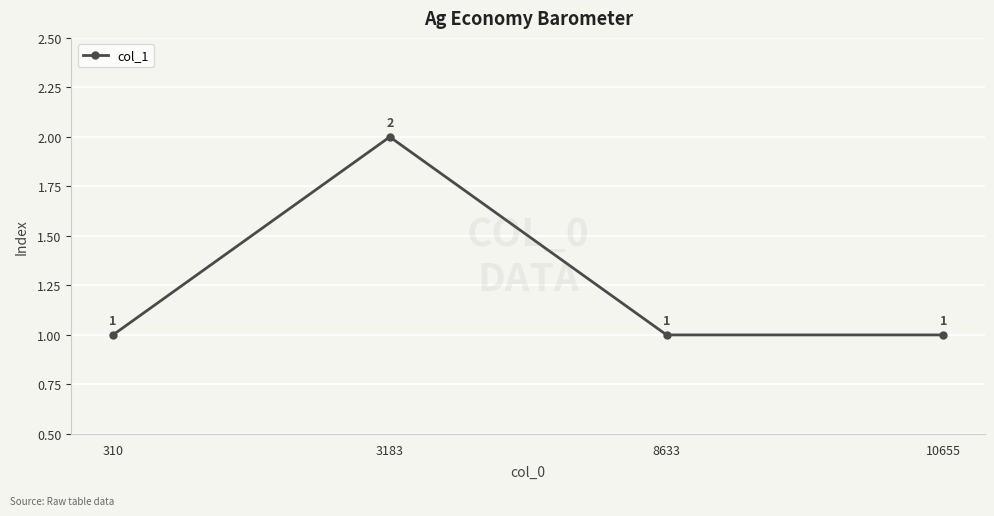

What is the greatest value displayed?

2